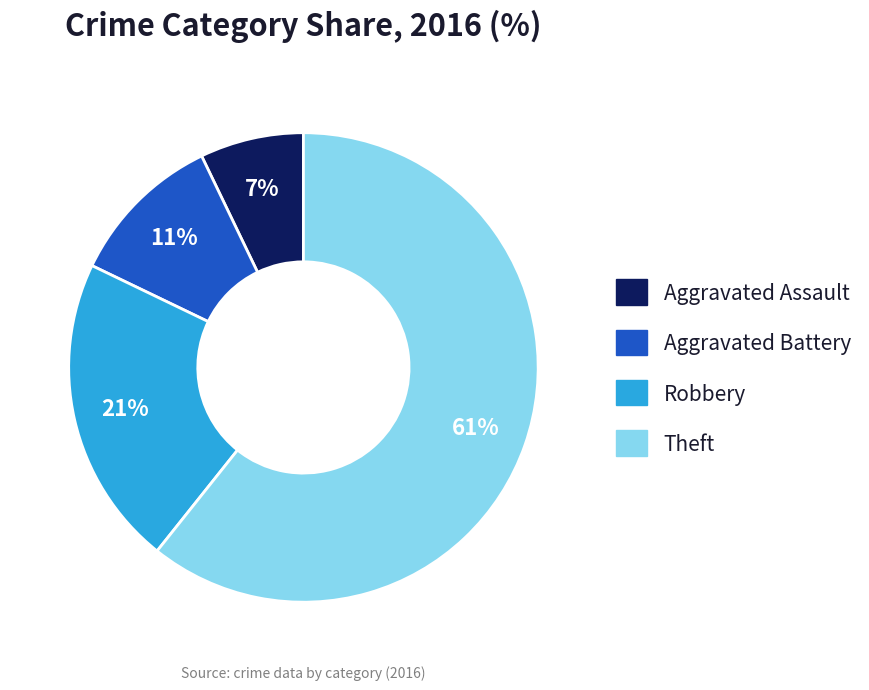

Which slice represents more than half of the pie?

Theft